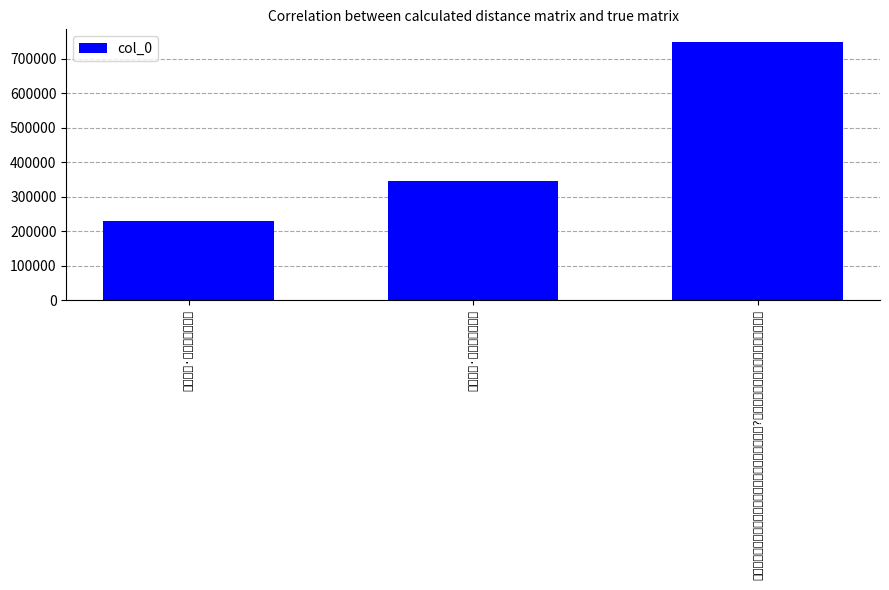

What is the value of the 3rd bar from the left?

748531